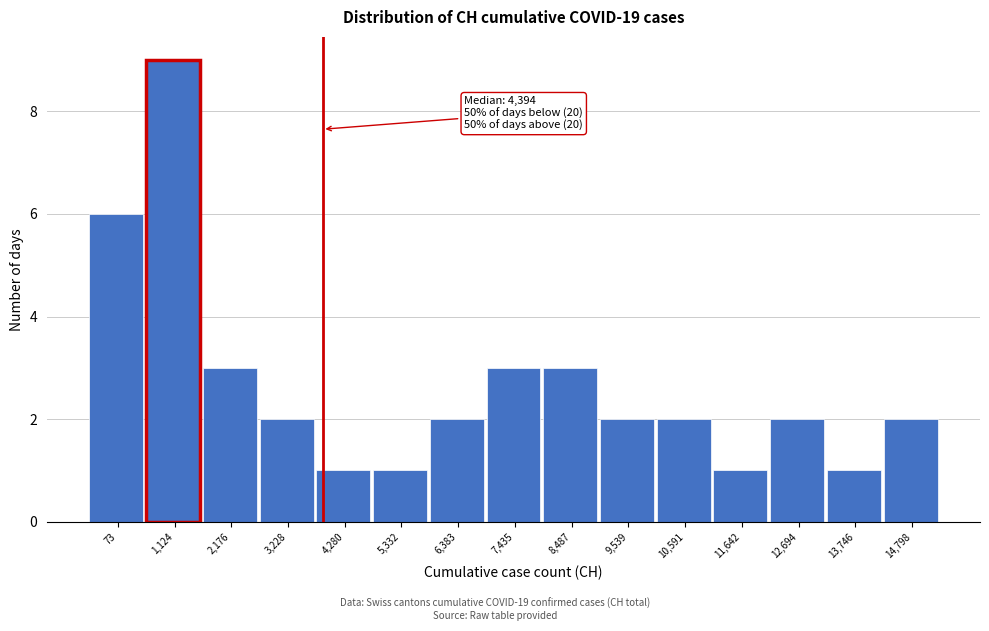

Reading left to right, extract all data points from this chart.

73=6	1,124=9	2,176=3	3,228=2	4,280=1	5,332=1	6,383=2	7,435=3	8,487=3	9,539=2	10,591=2	11,642=1	12,694=2	13,746=1	14,798=2